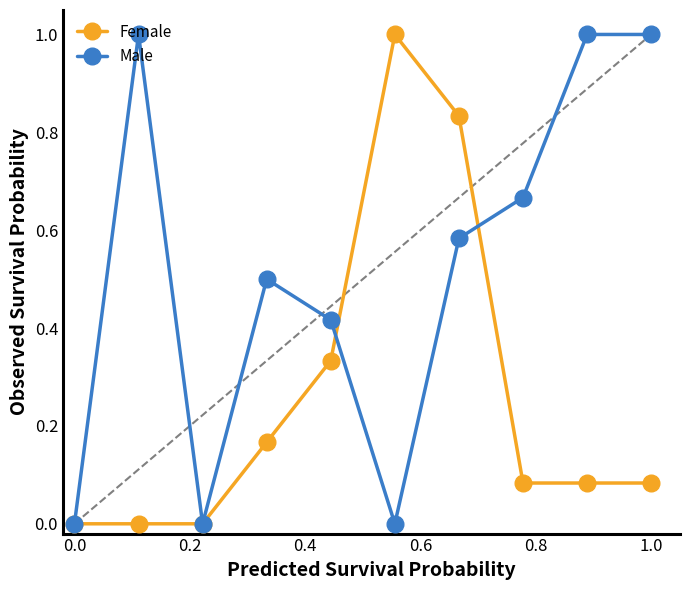

How many categories are shown in the chart?

10